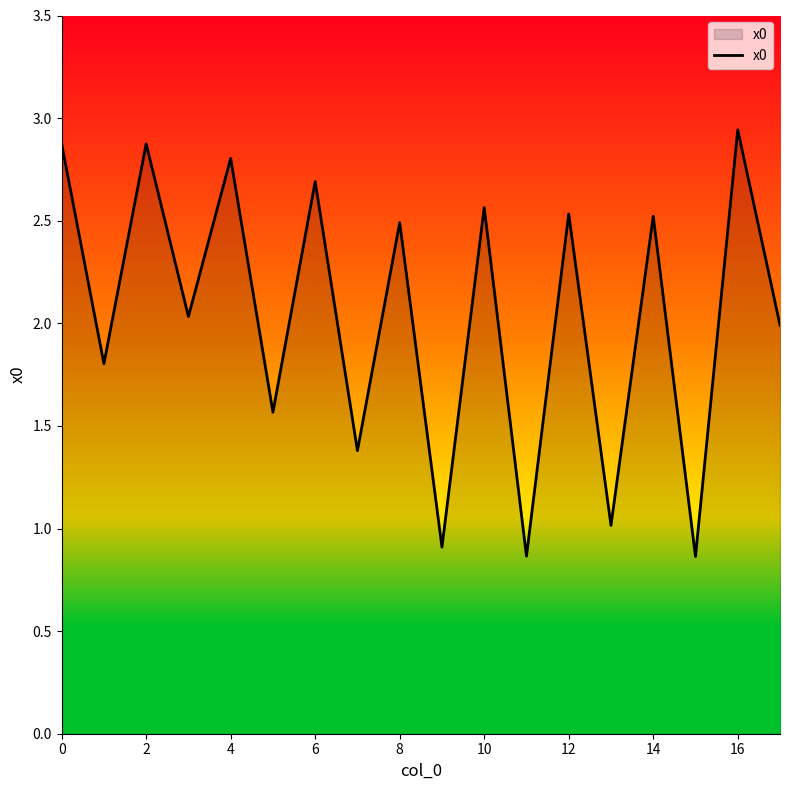

What is the difference between the maximum and minimum values?

2.1